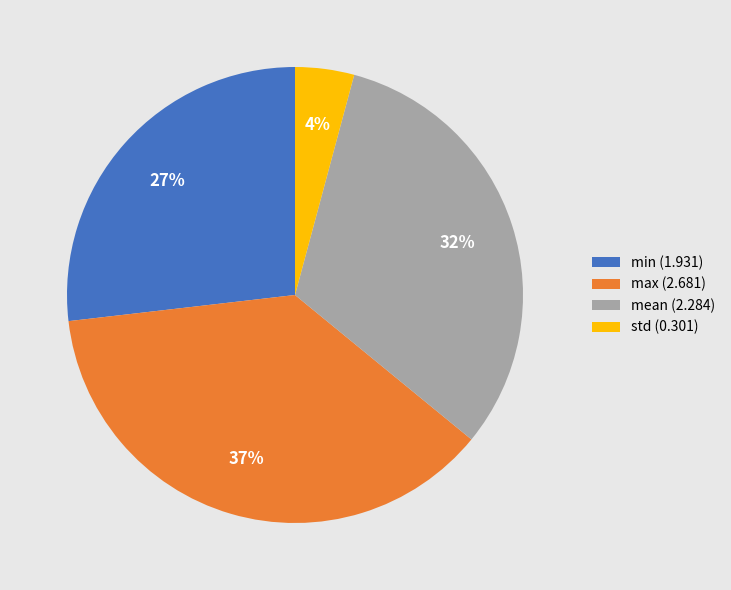

Is the sum of mean (2.284) and std (0.301) greater than half?

No